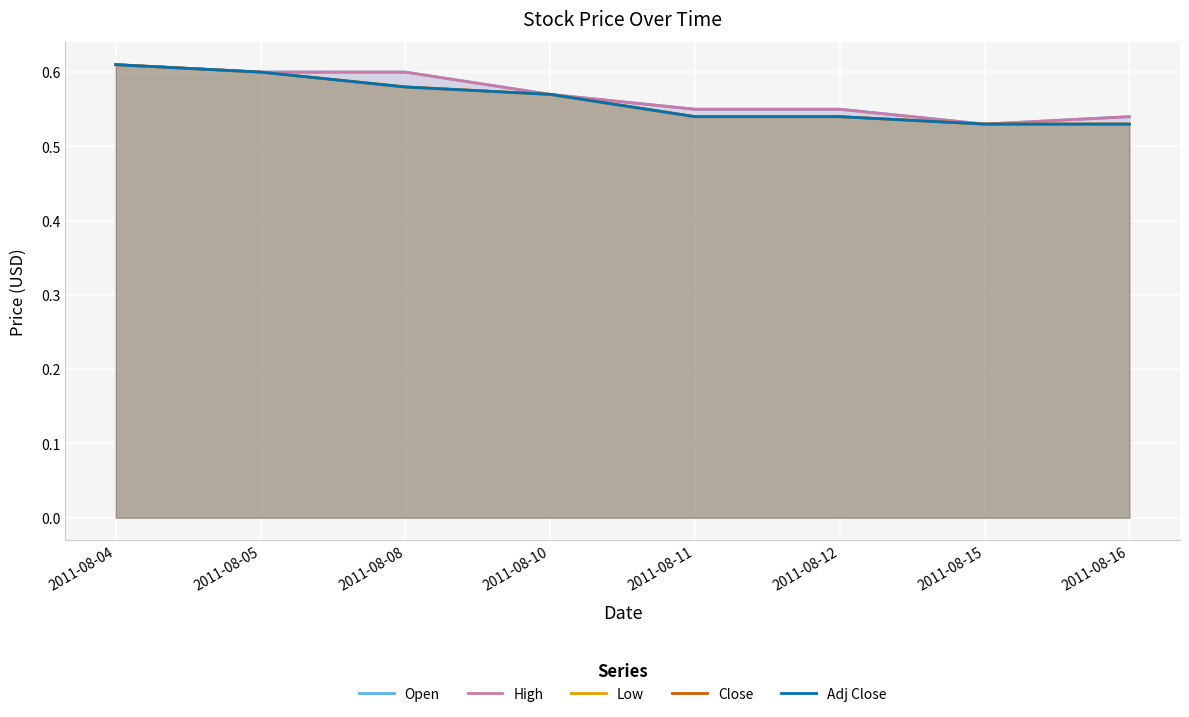

Is the value of Close at 2011-08-05 greater than the value of Open at 2011-08-16?

Yes